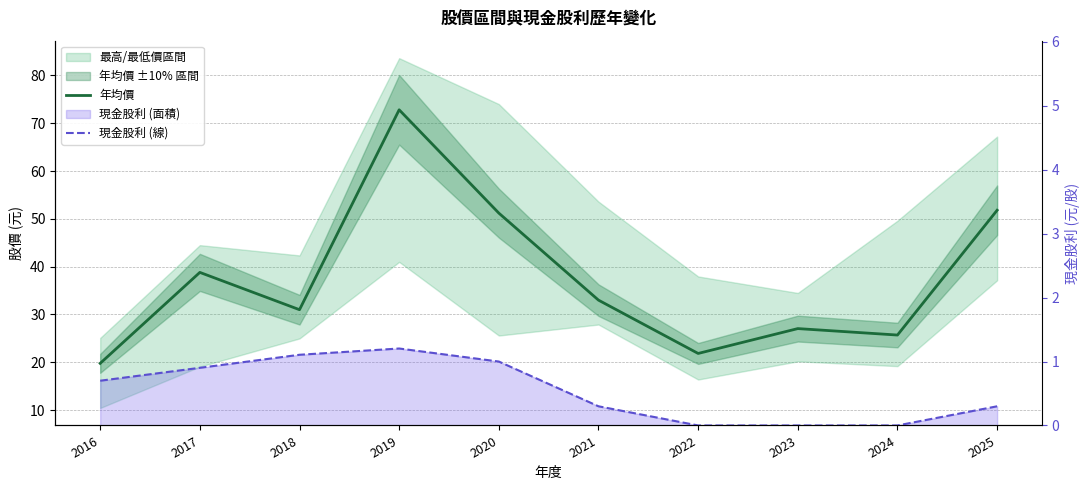

At which category is the sum across all series the highest?

2019